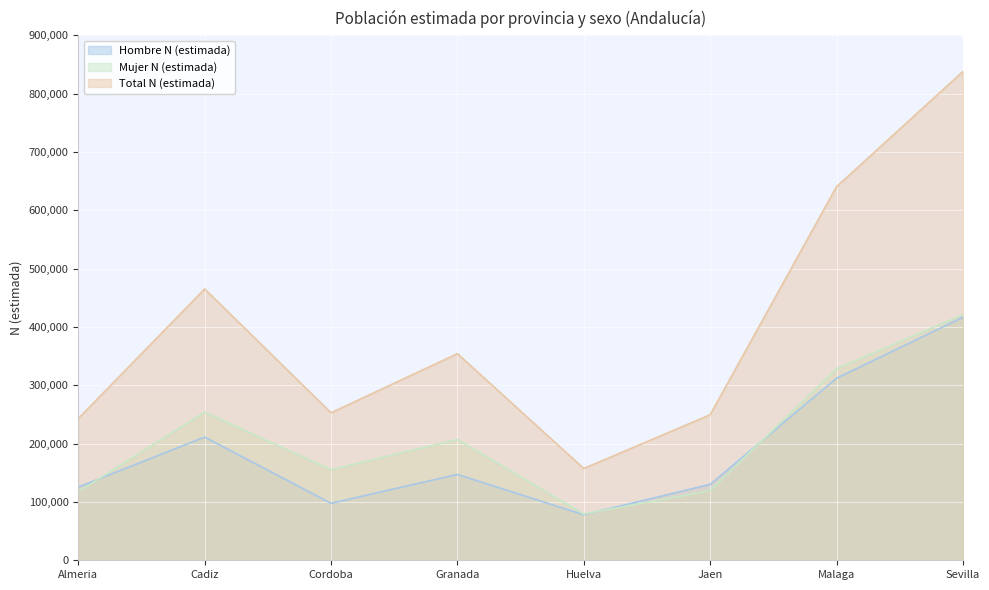

Reading left to right, transcribe all the data shown in this chart.

Hombre N (estimada): Almeria=125492	Cadiz=211273	Cordoba=97664	Granada=147150	Huelva=78042	Jaen=130109	Malaga=312072	Sevilla=416730
Mujer N (estimada): Almeria=117523	Cadiz=253973	Cordoba=155266	Granada=207161	Huelva=79356	Jaen=119410	Malaga=328491	Sevilla=421353
Total N (estimada): Almeria=243015	Cadiz=465246	Cordoba=252930	Granada=354311	Huelva=157398	Jaen=249518	Malaga=640563	Sevilla=838084